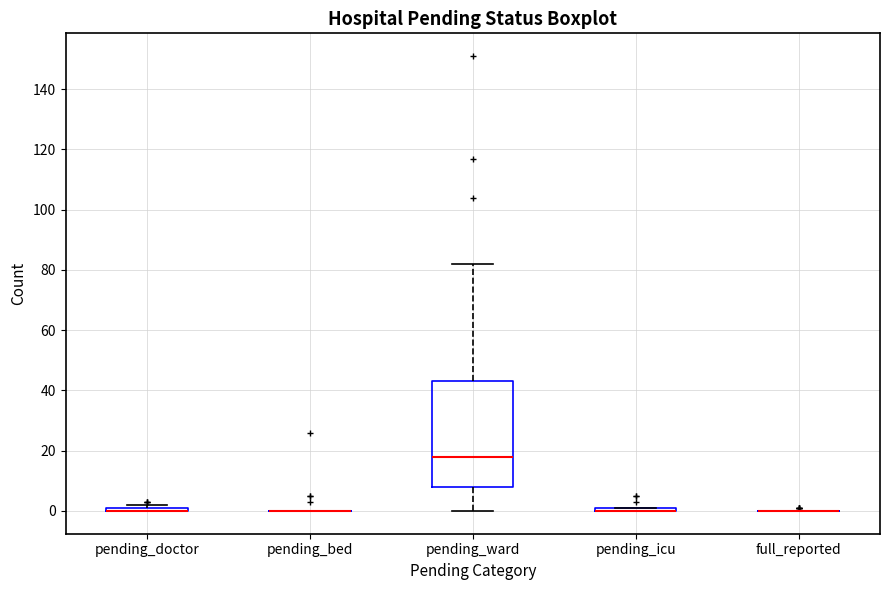

Where is the lower edge of the box for pending_doctor on the y-axis? The values are not printed on the chart, so give them approximately, as read against the axis.

0